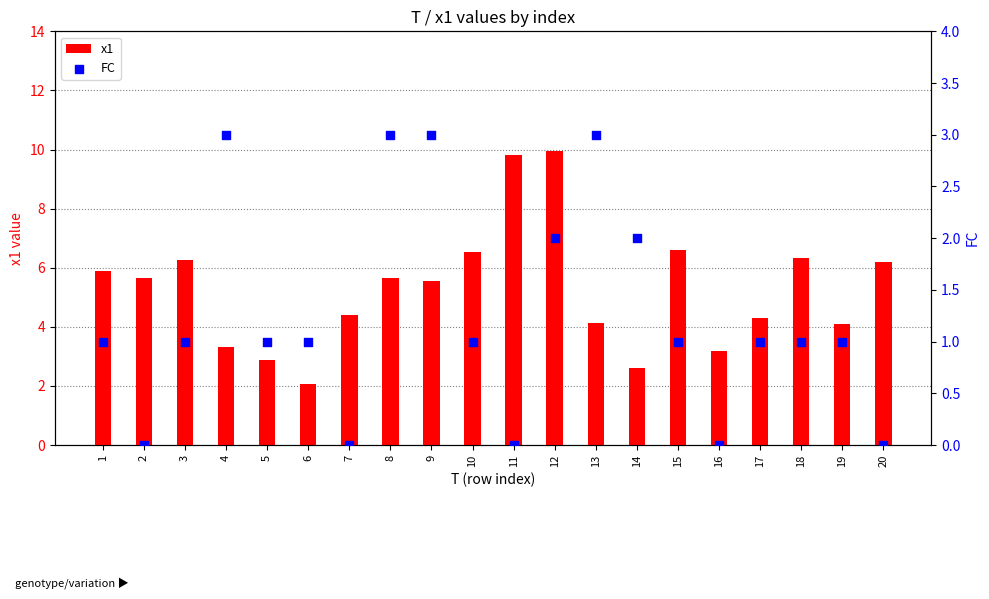

Which series reaches the minimum Y coordinate?

FC